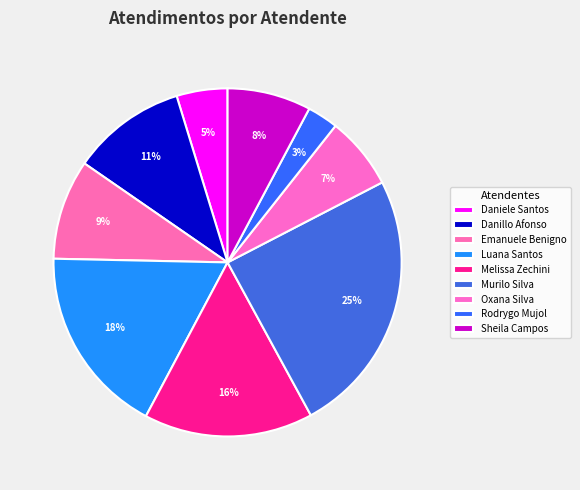

How many slices are in this pie chart?

9